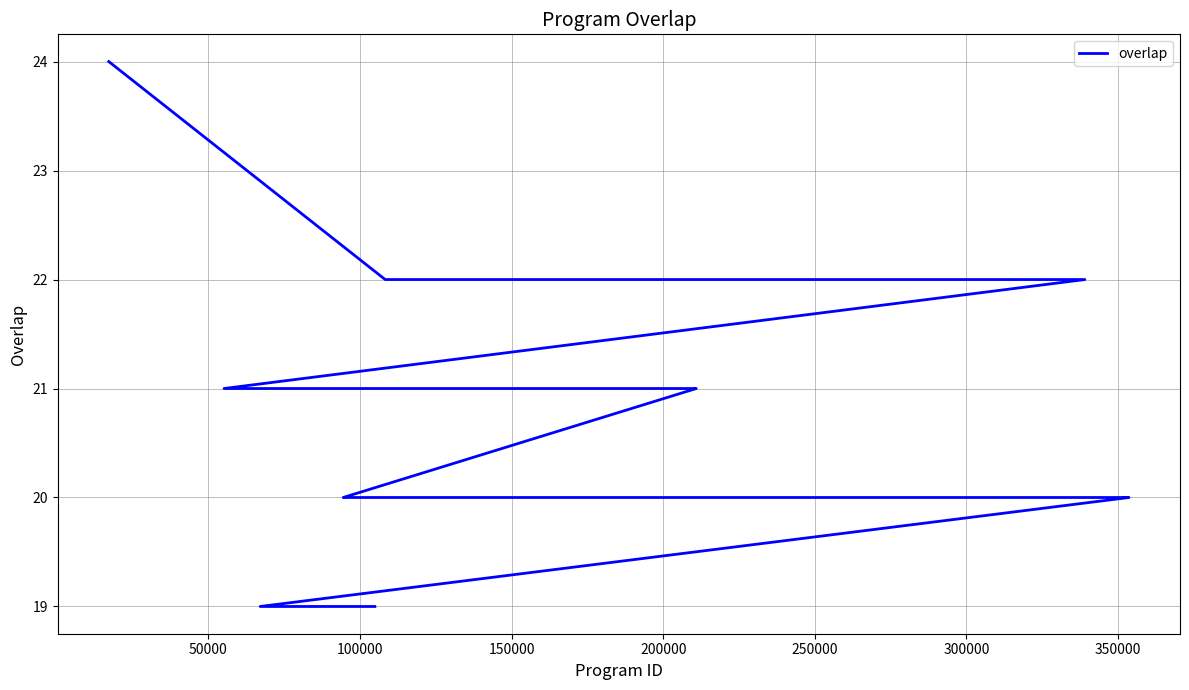

What is the difference between the second highest and second lowest values?

3